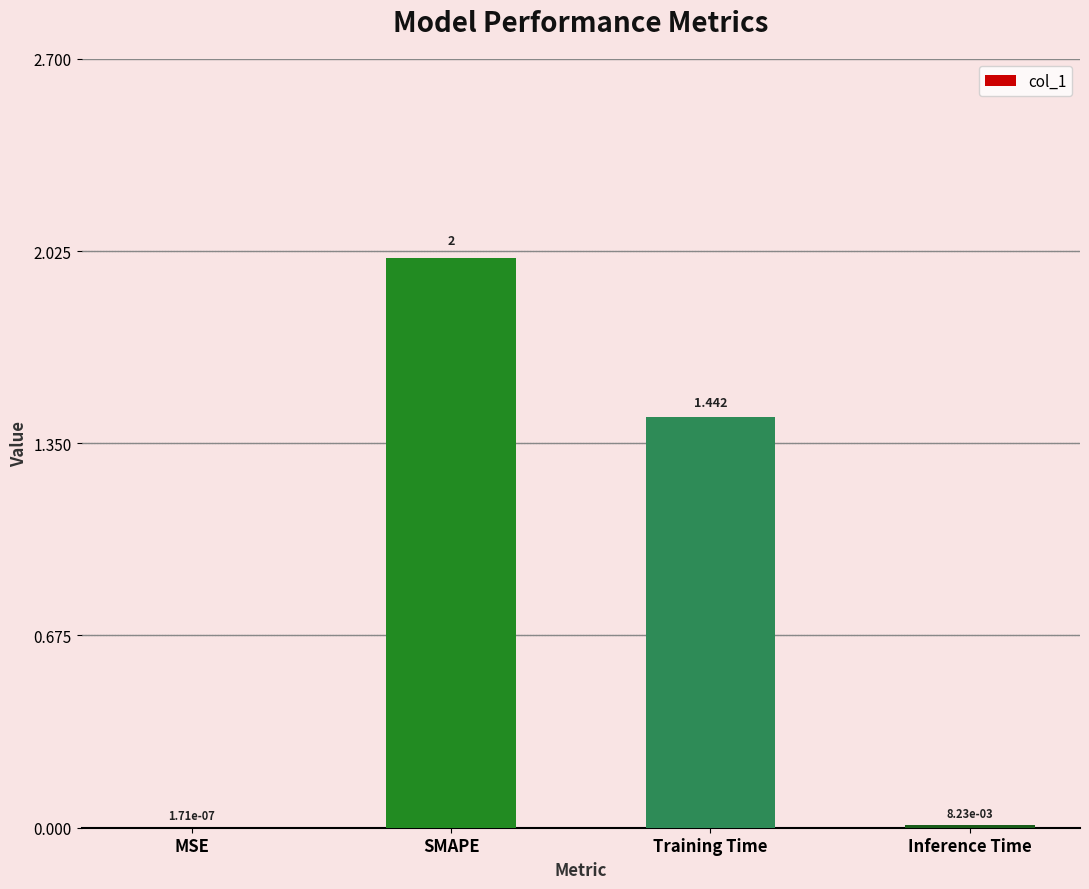

Between SMAPE and MSE, which is larger?

SMAPE